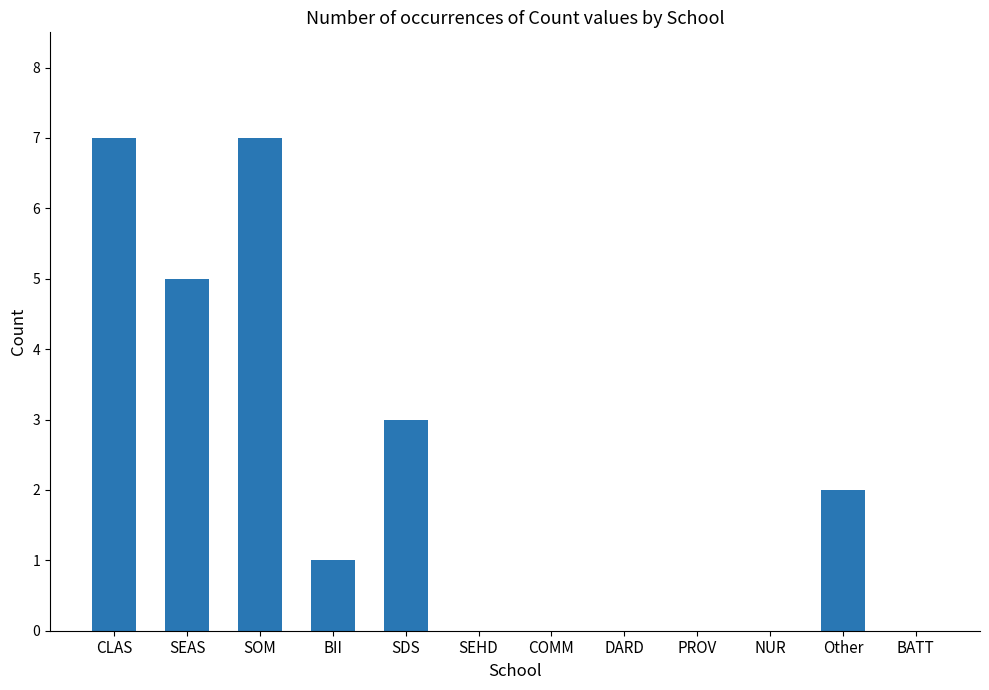

Which has a higher value, BATT or SOM?

SOM